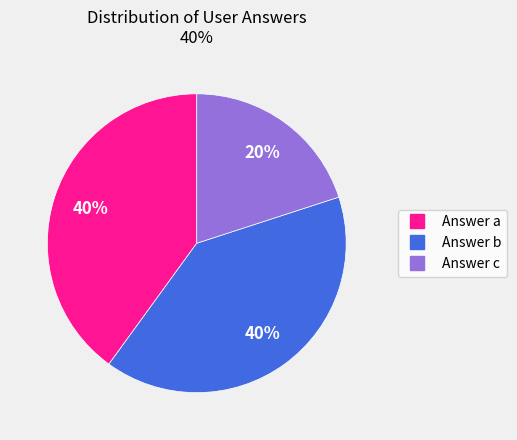

Does any single category account for the majority?

No